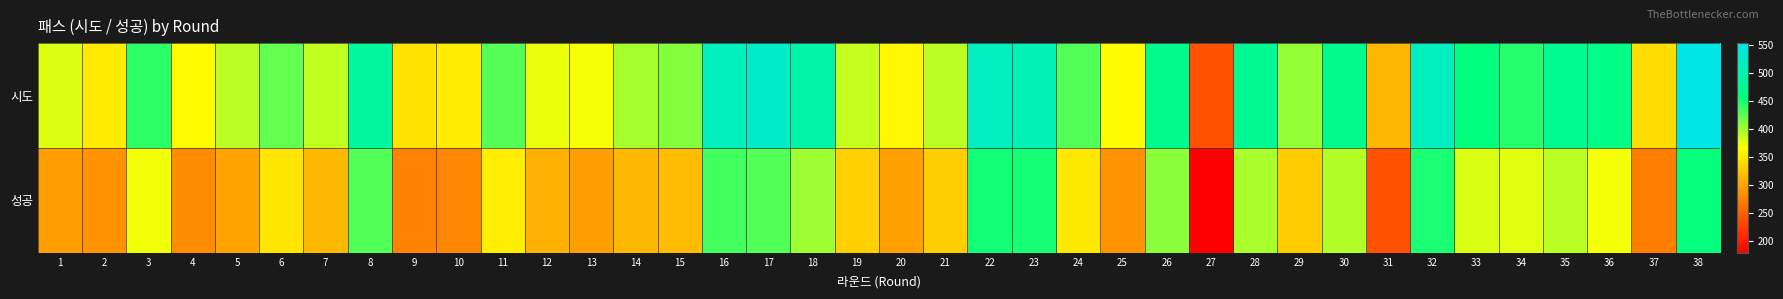

Which series changed the most between 12 and 34?

시도